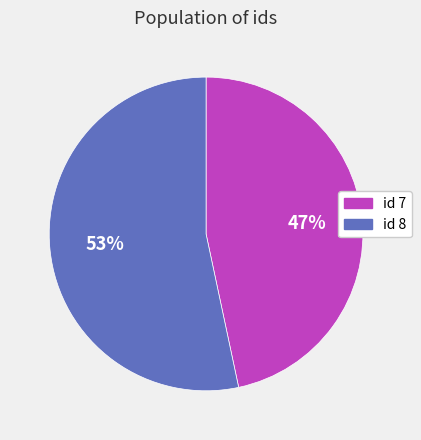

To the nearest percent, what is the average slice percentage?

50%